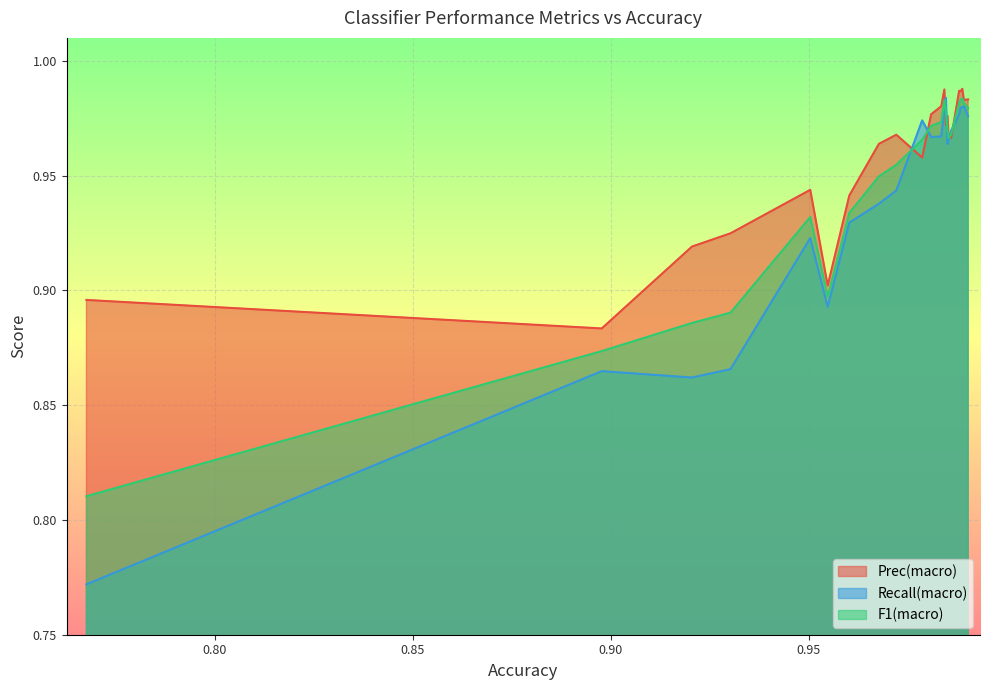

Which series has the largest total across all categories?

Prec(macro)